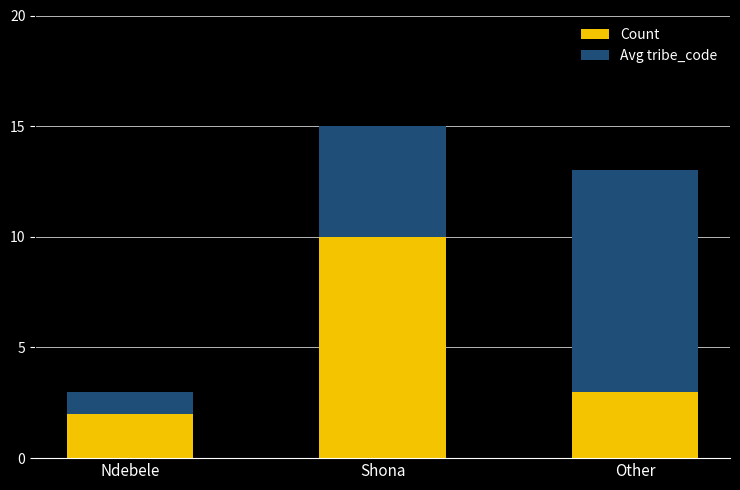

At which category is the sum across all series the highest?

Shona